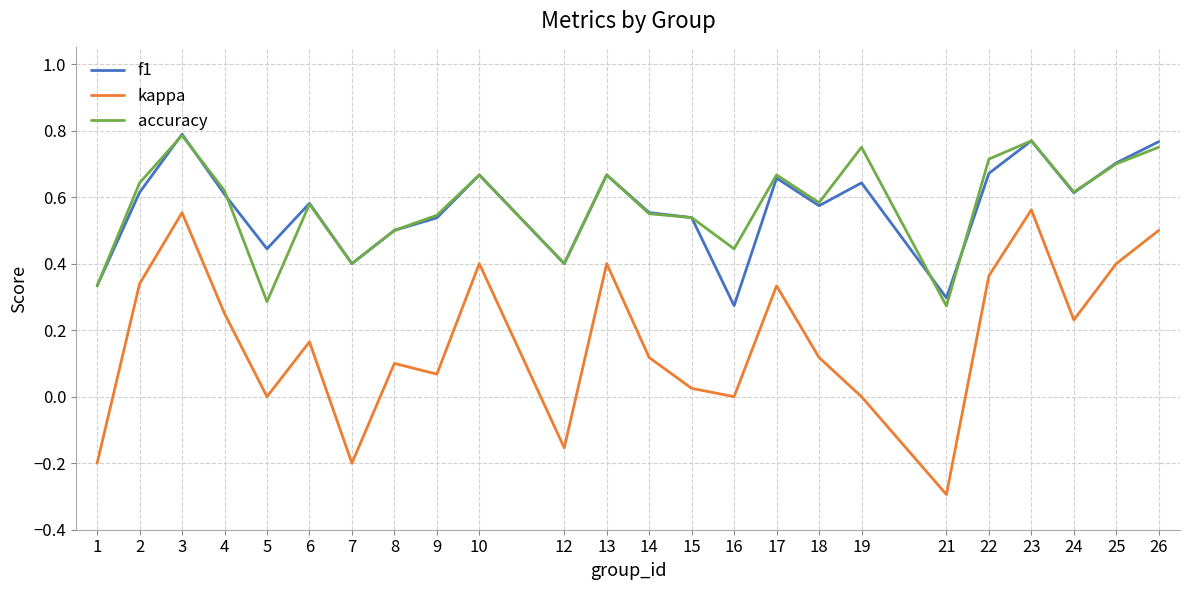

What are all the series names shown in the legend?

f1, kappa, accuracy